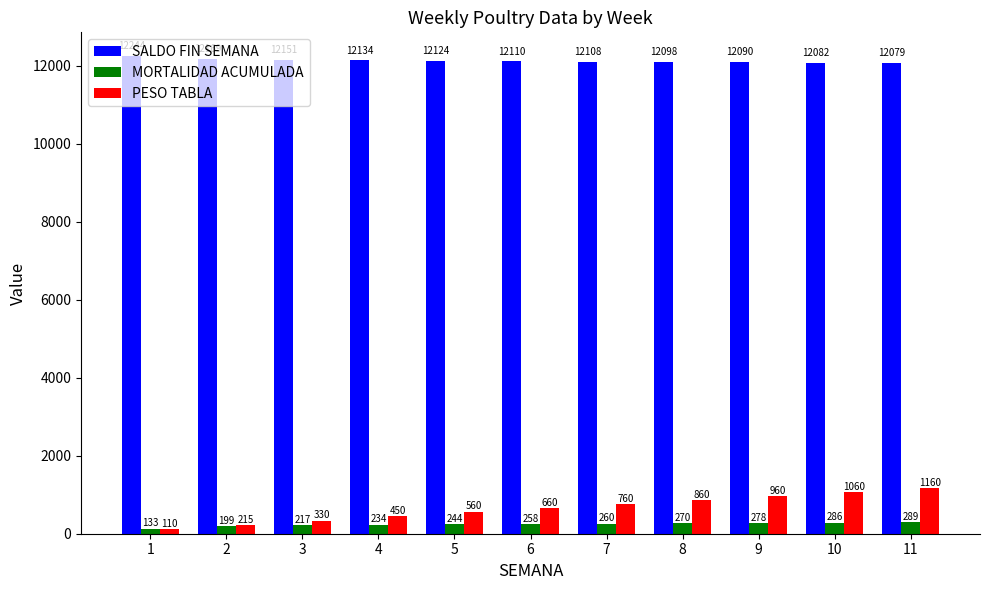

What is the sum of the PESO TABLA values at 11 and 1?

1270